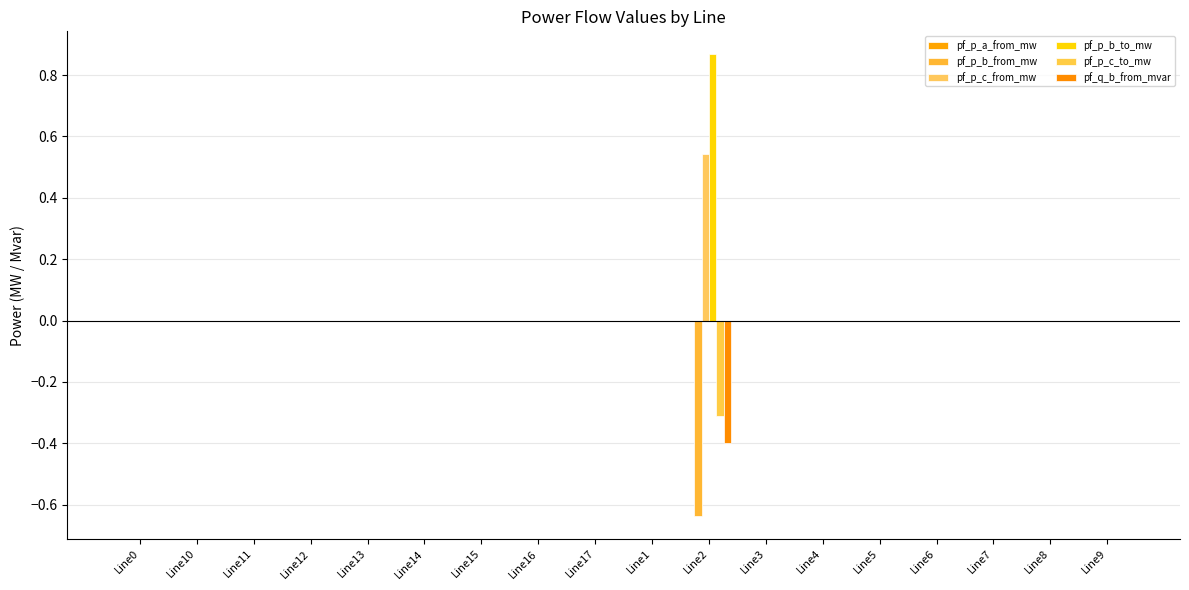

The value of pf_p_b_to_mw at Line1 is 0.0. True or false?

True